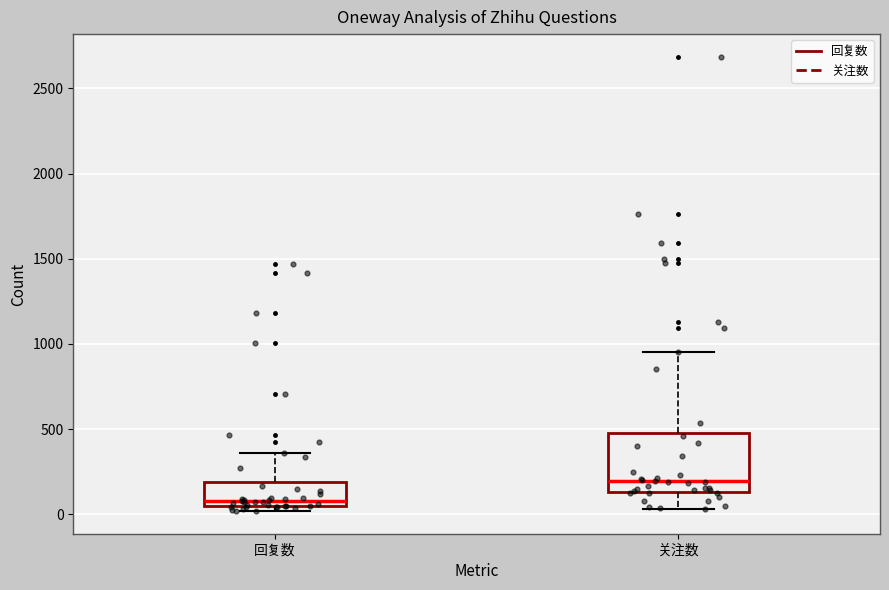

Reading left to right, read every box against the y-axis: the position of its median line, the range the box covers, and the ends of its whiskers. The values are not printed on the chart, so give them approximately, as read against the axis.

回复数: median 100, box 50 to 200, whiskers 0 to 350
关注数: median 200, box 150 to 500, whiskers 50 to 950